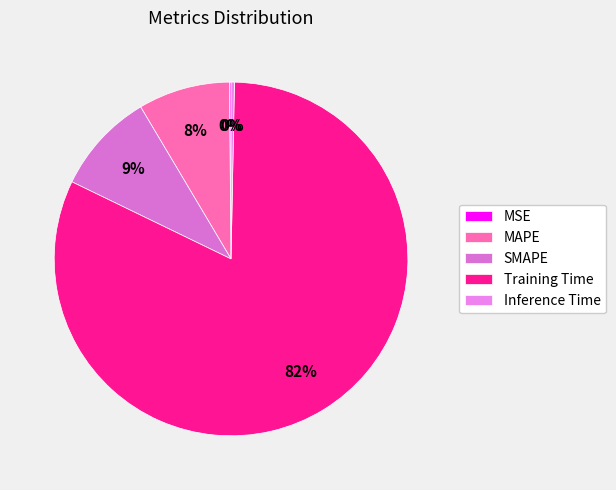

The MAPE slice represents 8% of the pie. True or false?

True